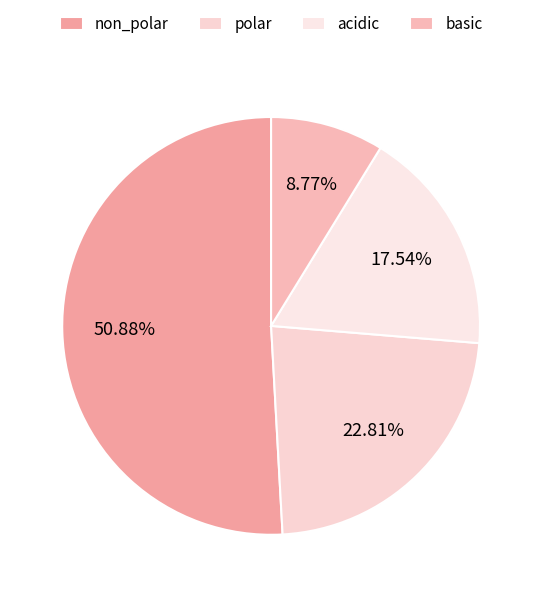

What is the change in value from polar to acidic?

-3